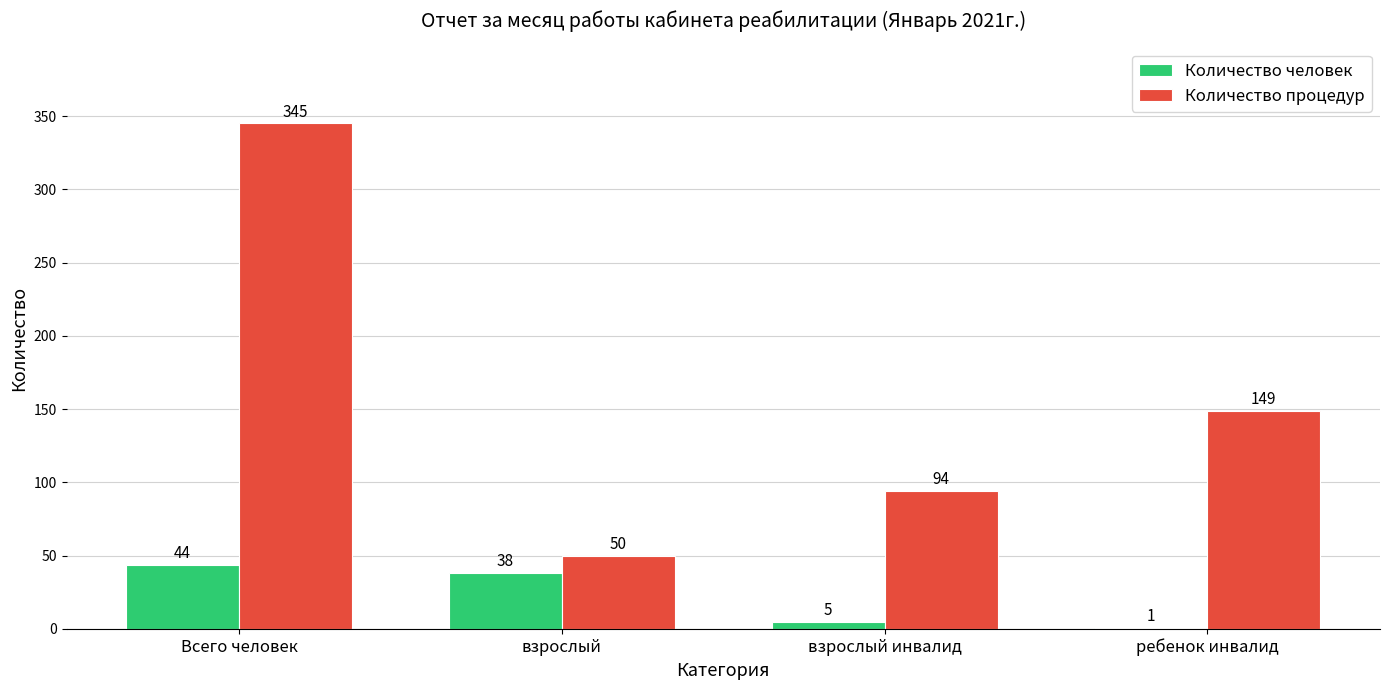

Which category has the highest value in the Количество человек series?

Всего человек